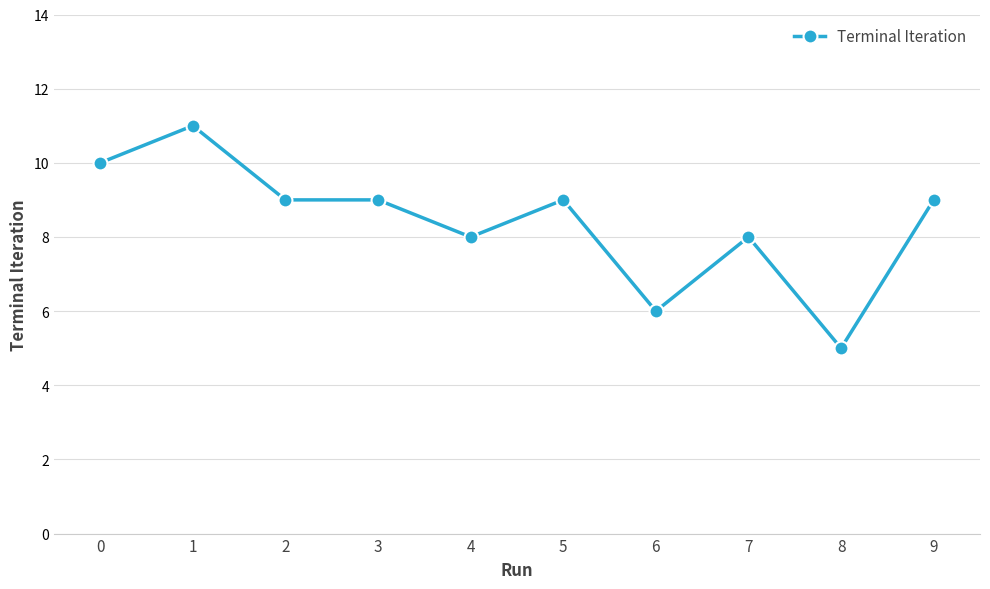

Is this an area chart (filled region under the line)?

No